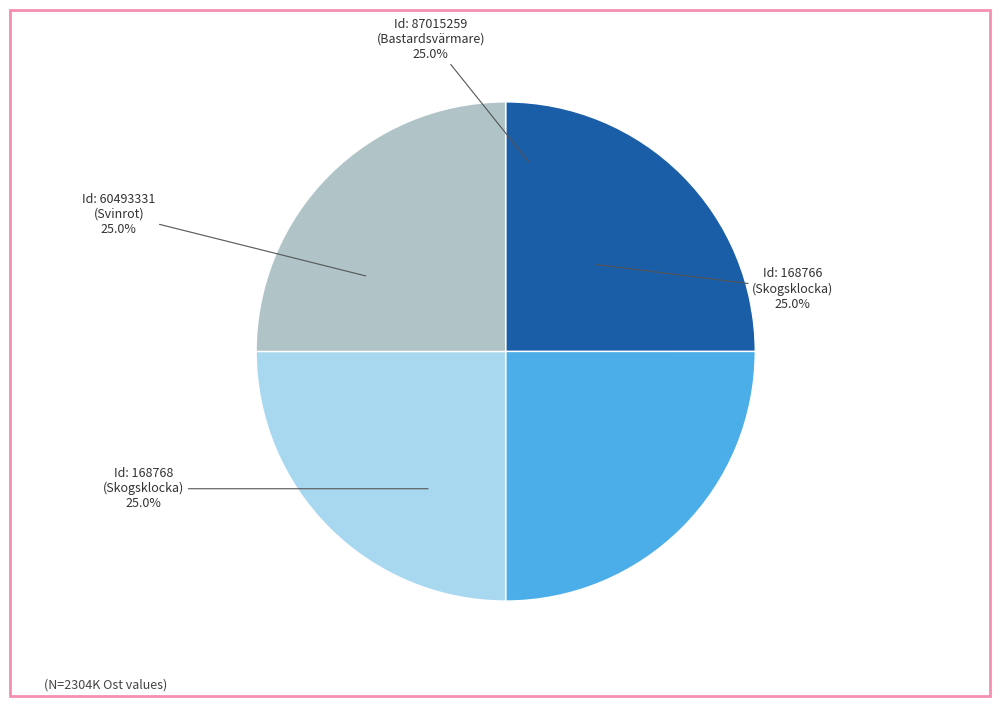

Does any single category account for the majority?

No